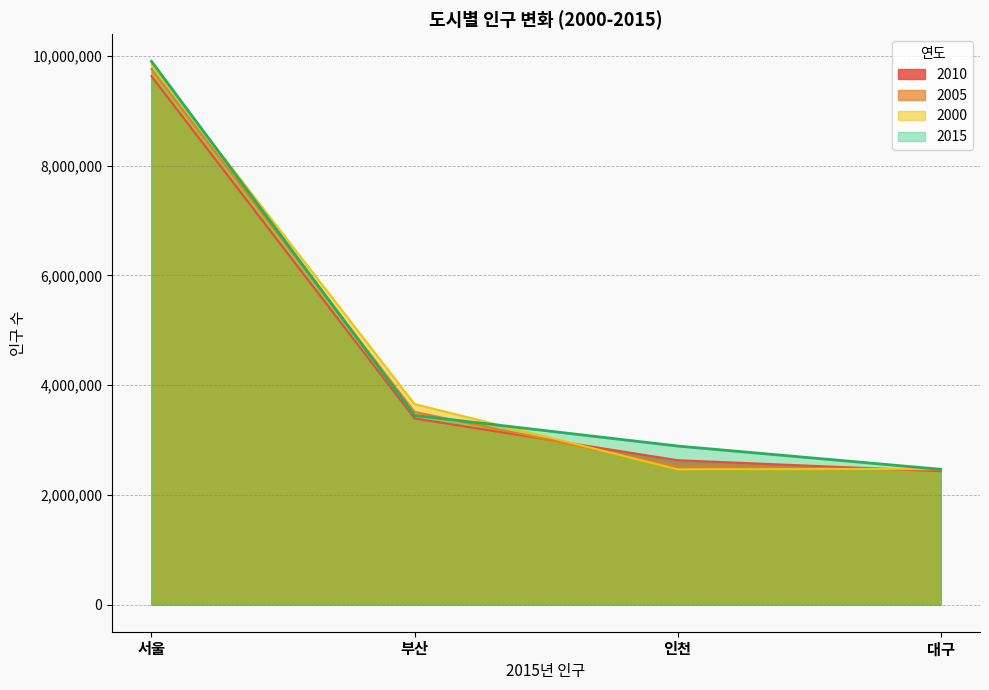

What are all the series names shown in the legend?

2010, 2005, 2000, 2015